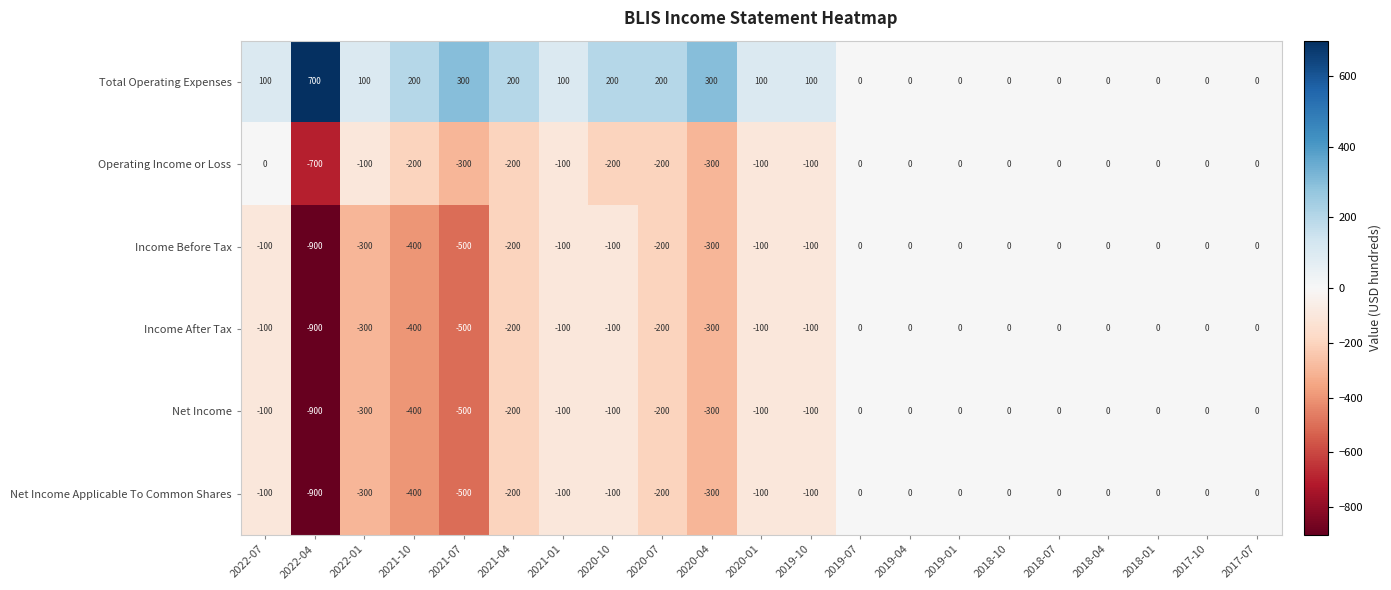

Count the number of categories in the chart.

21